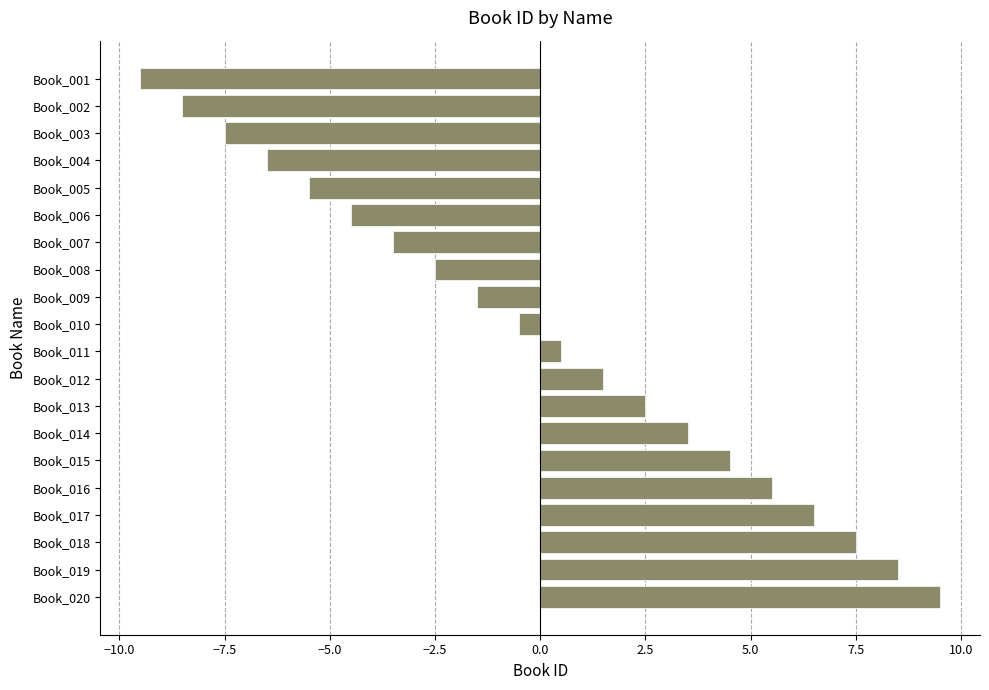

The value at Book_007 is -0.8. True or false?

False